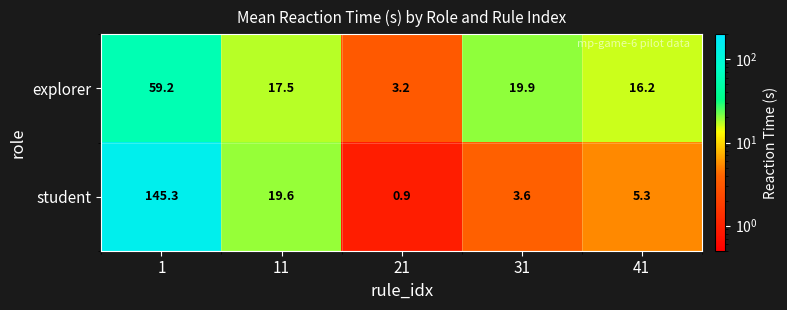

What is the maximum value for student?

145.3